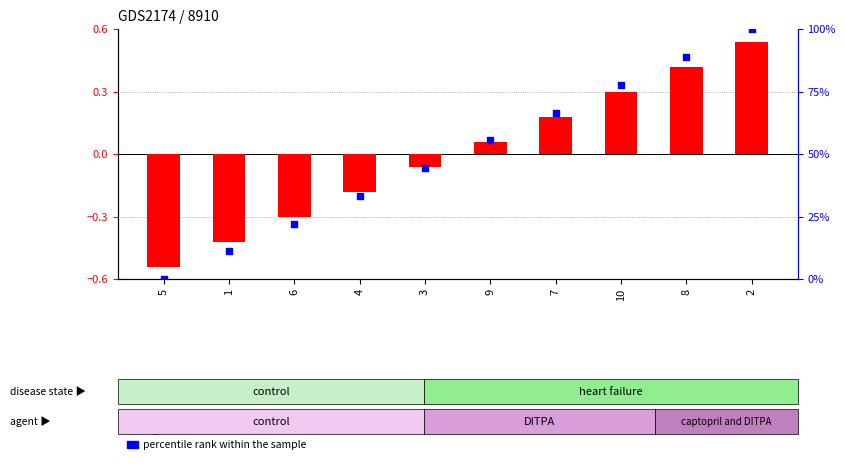

Which series reaches the minimum Y coordinate?

log2 ratio